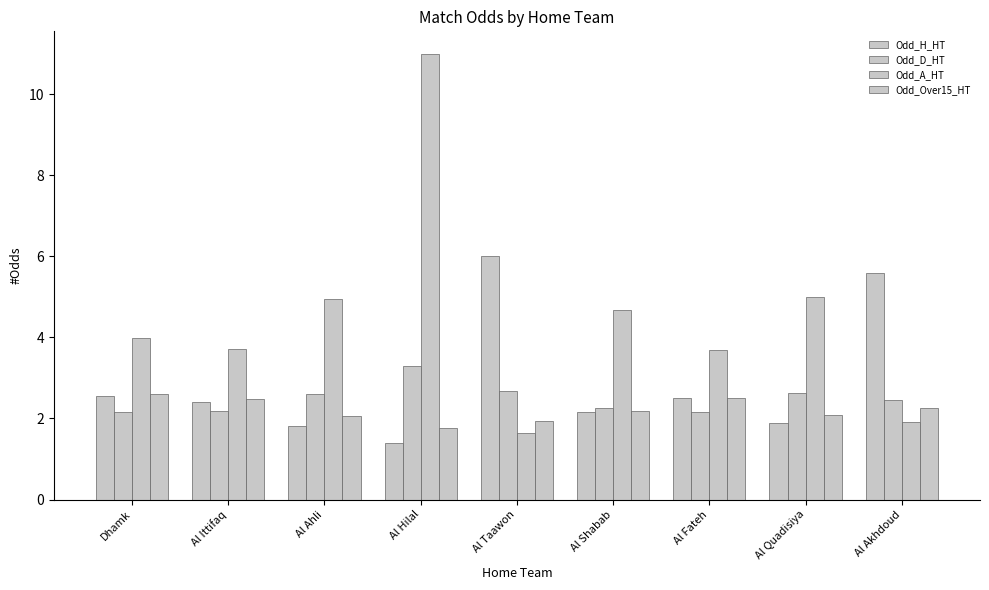

Between Dhamk and Al Ahli, which is larger?

Dhamk